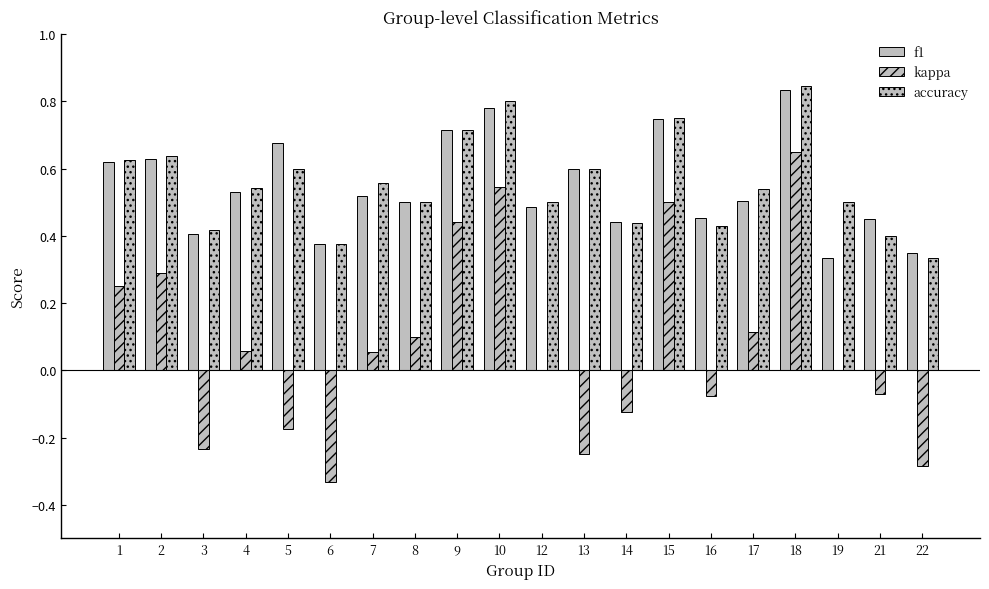

How many data points does each series have?

20